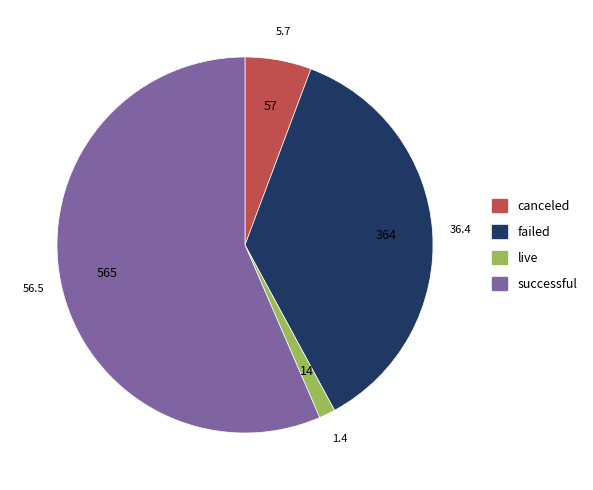

Does live account for over 50% of the chart?

No